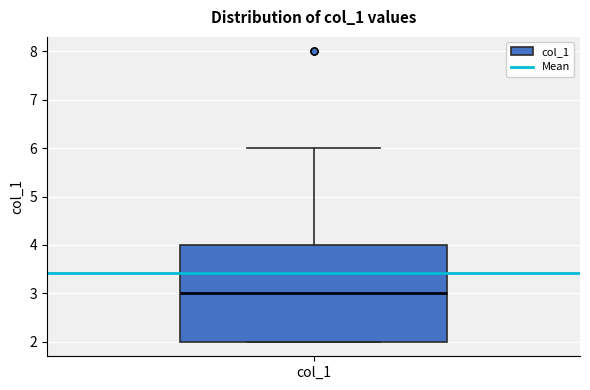

Where is the upper edge of the box for col_1 on the y-axis? The values are not printed on the chart, so give them approximately, as read against the axis.

4